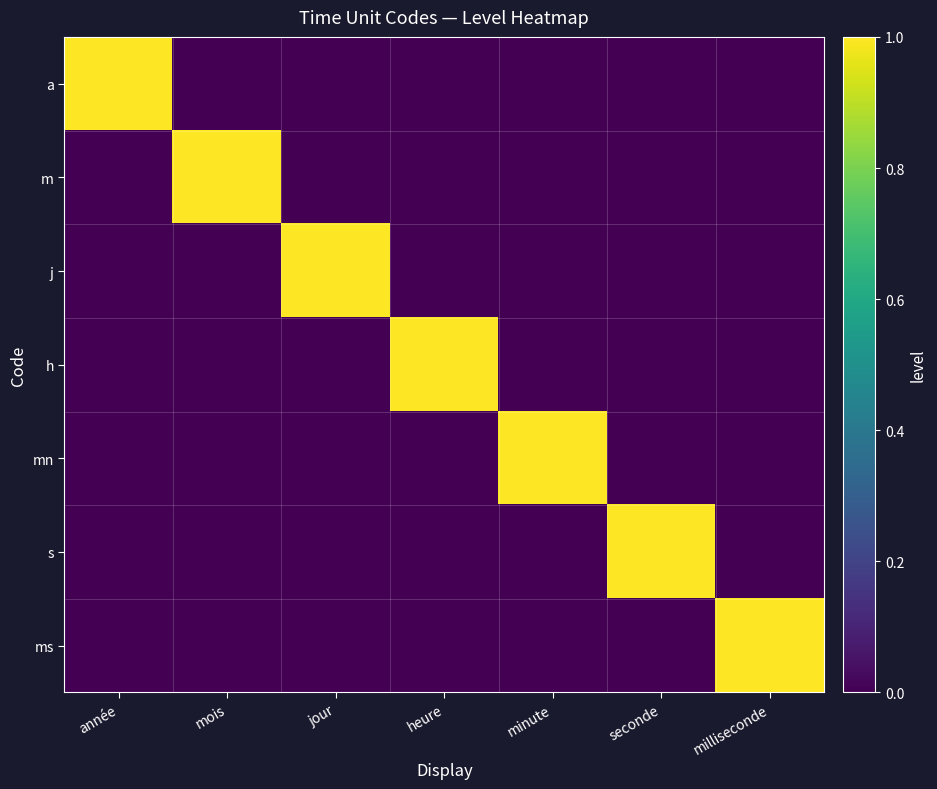

Reading right to left, list all the values displayed in this chart.

a: milliseconde=0	seconde=0	minute=0	heure=0	jour=0	mois=0	année=1
m: milliseconde=0	seconde=0	minute=0	heure=0	jour=0	mois=1	année=0
j: milliseconde=0	seconde=0	minute=0	heure=0	jour=1	mois=0	année=0
h: milliseconde=0	seconde=0	minute=0	heure=1	jour=0	mois=0	année=0
mn: milliseconde=0	seconde=0	minute=1	heure=0	jour=0	mois=0	année=0
s: milliseconde=0	seconde=1	minute=0	heure=0	jour=0	mois=0	année=0
ms: milliseconde=1	seconde=0	minute=0	heure=0	jour=0	mois=0	année=0